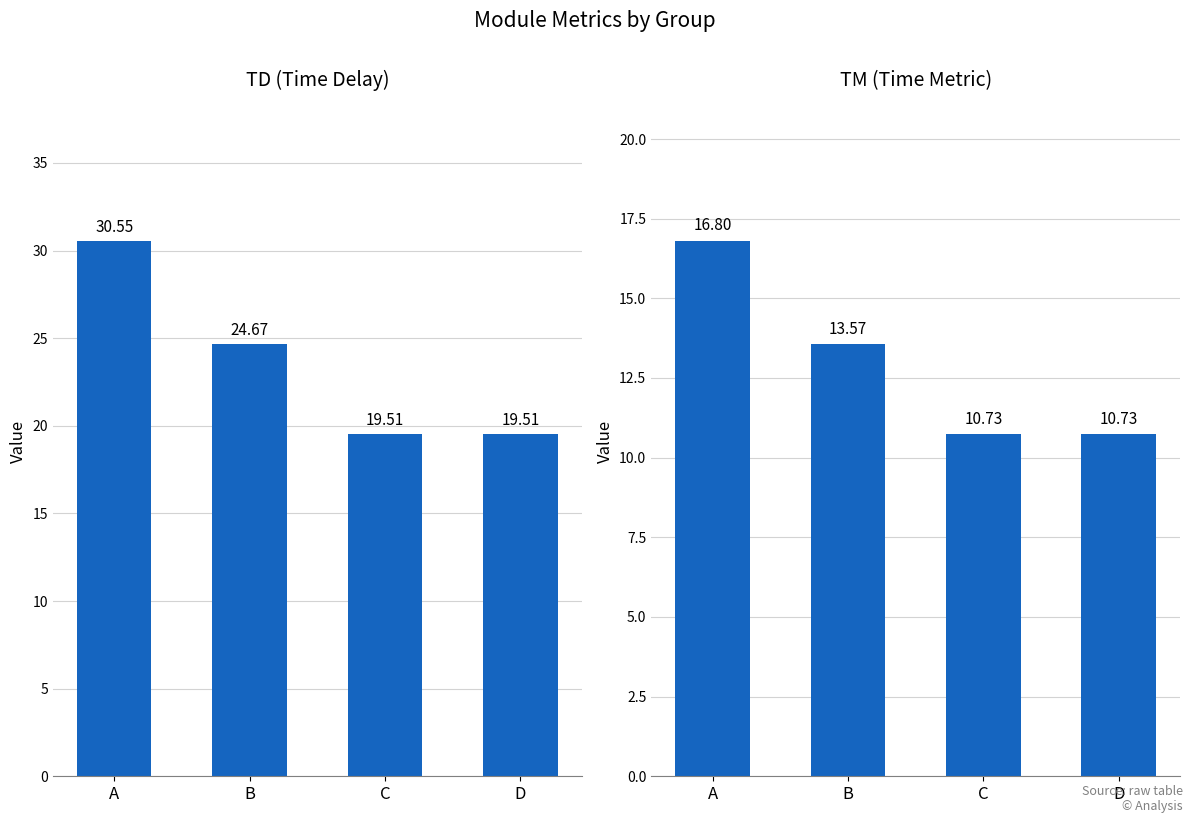

How many groups of bars are there?

4